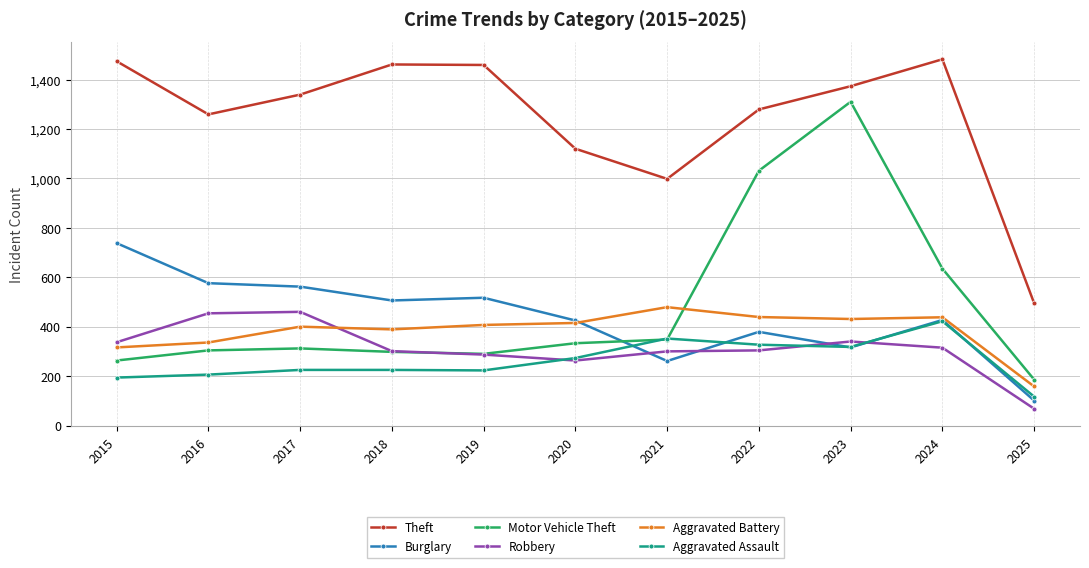

What is the minimum value for Robbery?

68